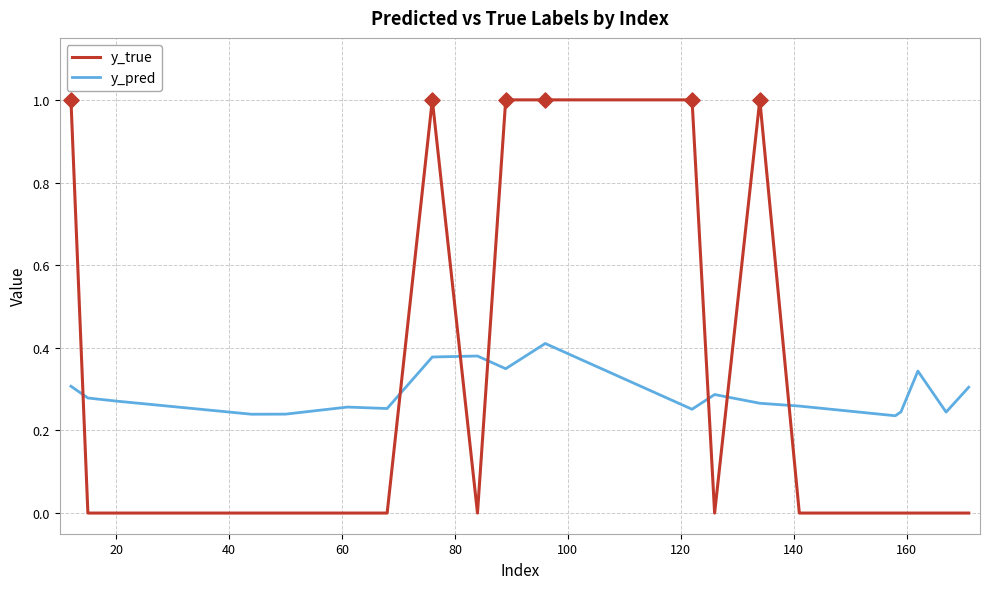

Which series has the largest range (max minus min)?

y_true